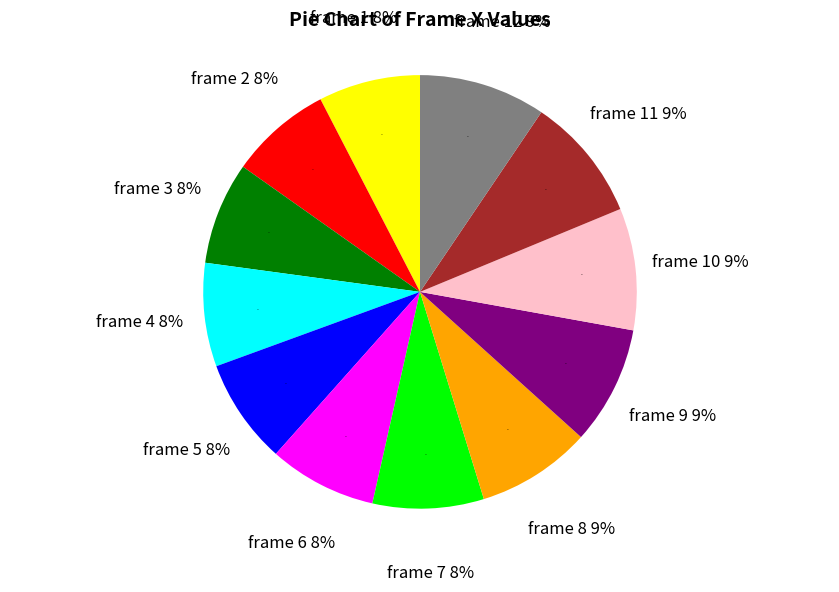

Do 9 and 7 together represent more than half of the pie?

No